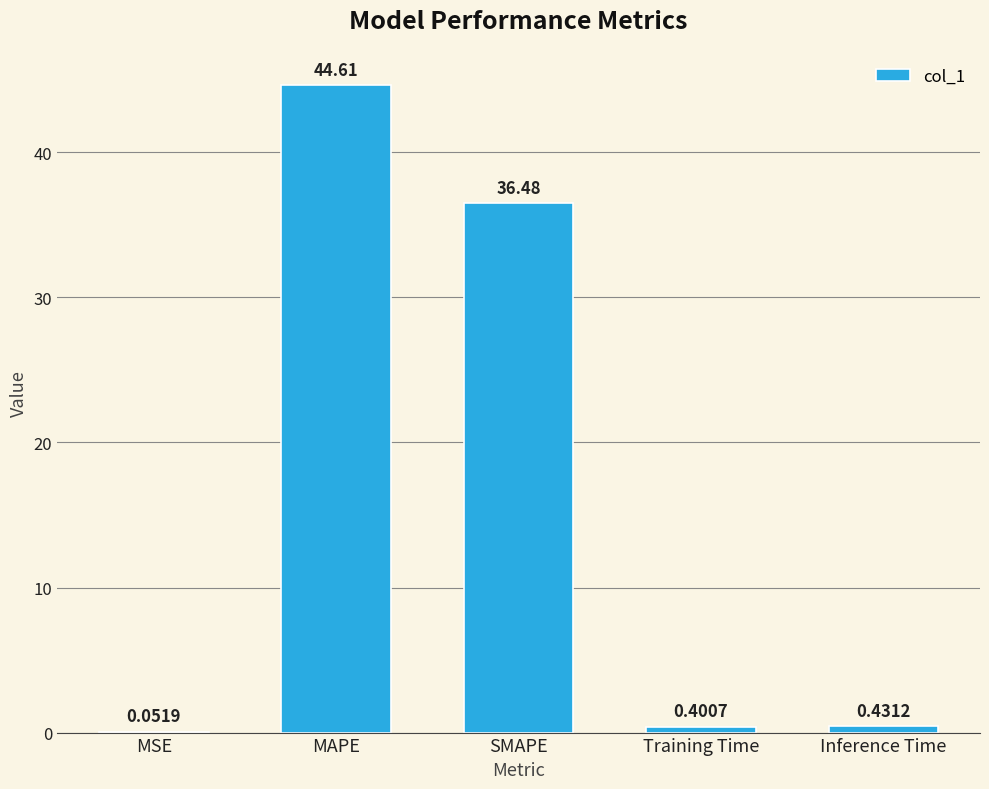

At which label is the value closest to 22?

SMAPE